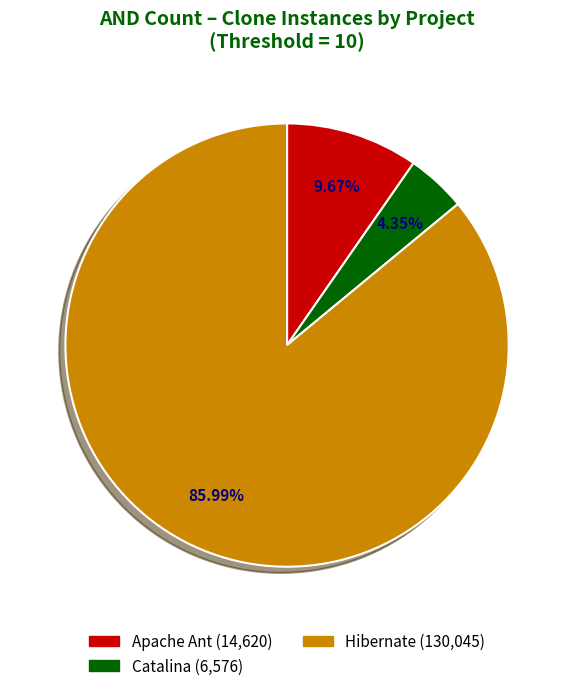

What is the ratio of the value at Hibernate to the value at Catalina?

19.8